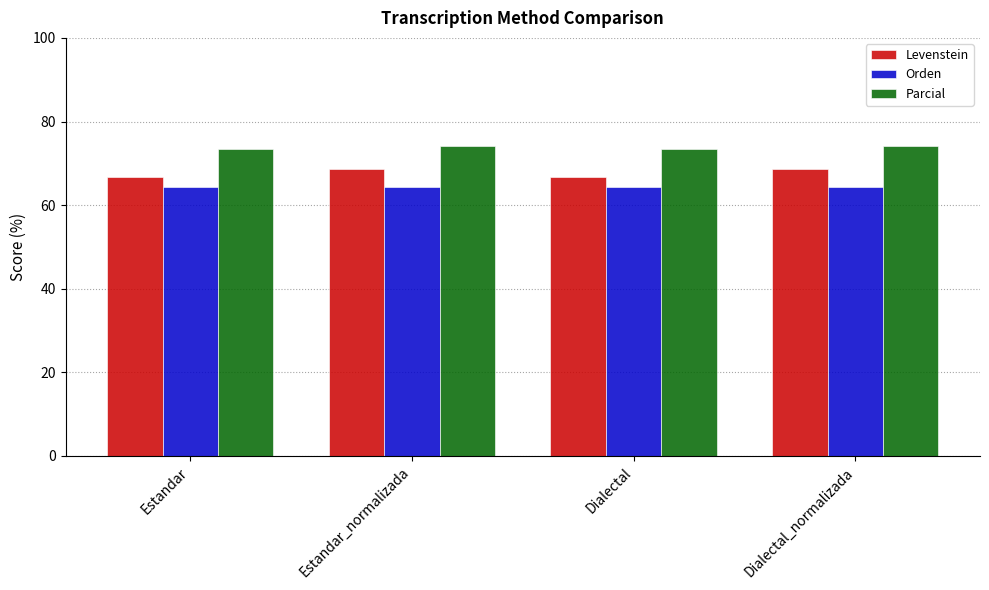

Is the value of Levenstein at Dialectal_normalizada greater than the value of Parcial at Estandar?

No